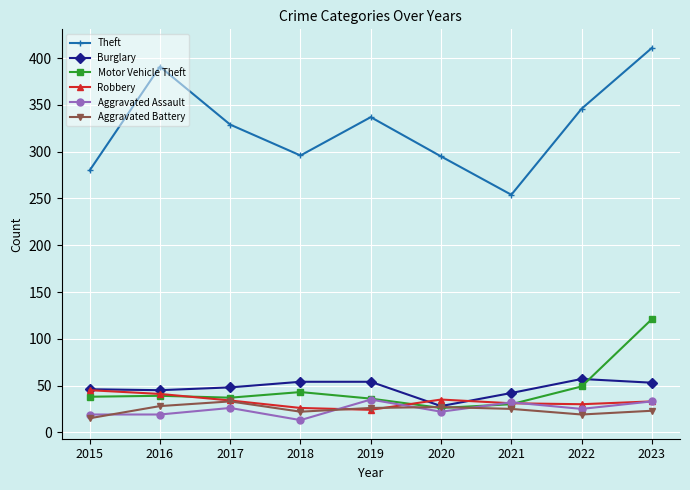

True or false: Aggravated Battery has a value of 47 at 2020.

False